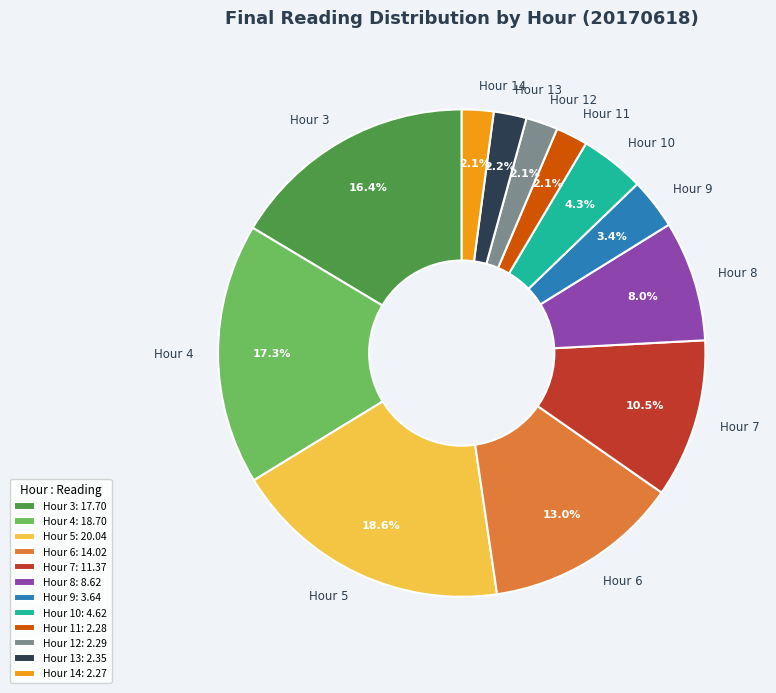

Does any single category account for the majority?

No